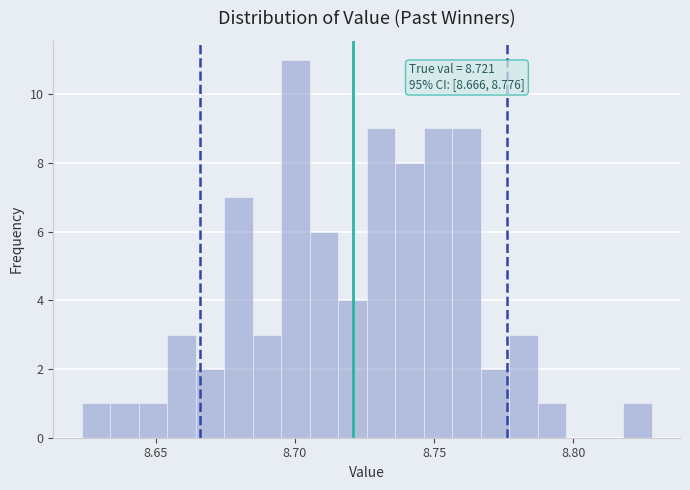

Around what value on the x-axis is the tallest bar? Give the approximate position of its centre, as read against the axis.

8.700